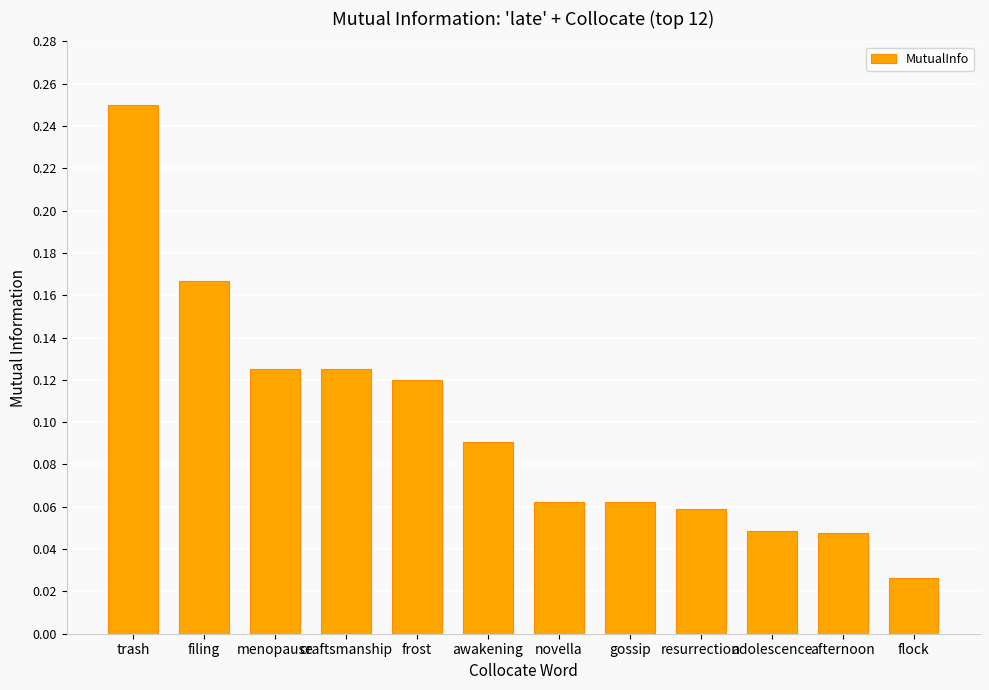

True or false: the data shows 0.0 at awakening.

False